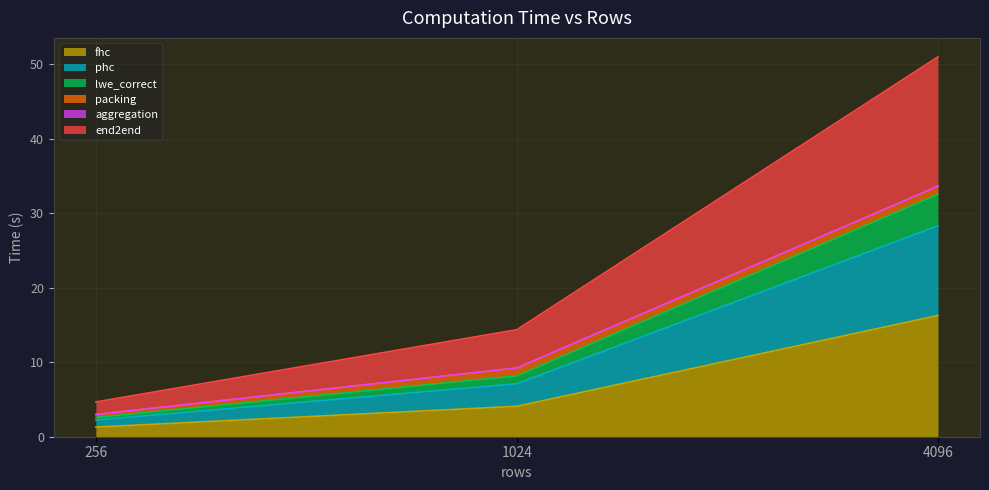

Rank the categories by lwe_correct value from lowest to highest.

256, 1024, 4096